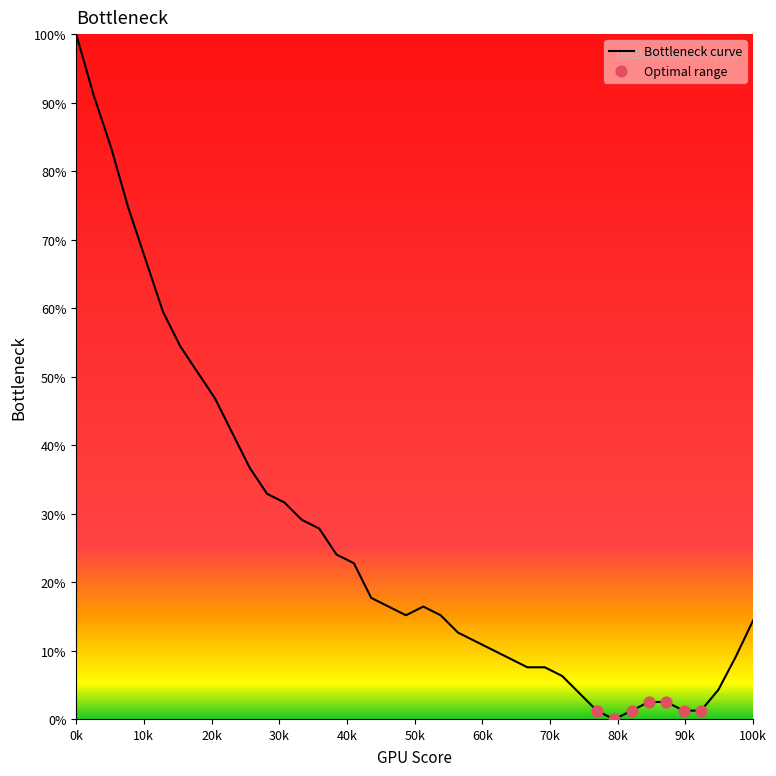

How many lines are shown in the chart?

1